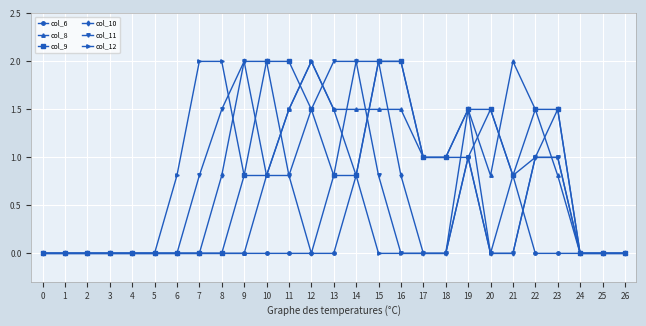

What is the sum of the col_12 values at 8 and 5?

2.0